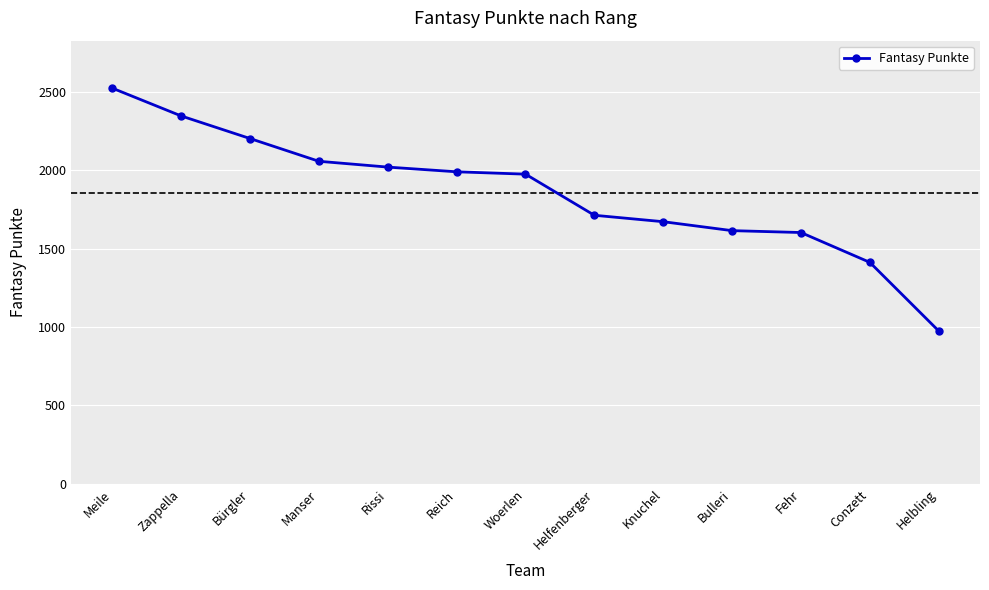

What value does the data have at Rissi, to the nearest 10?

2020